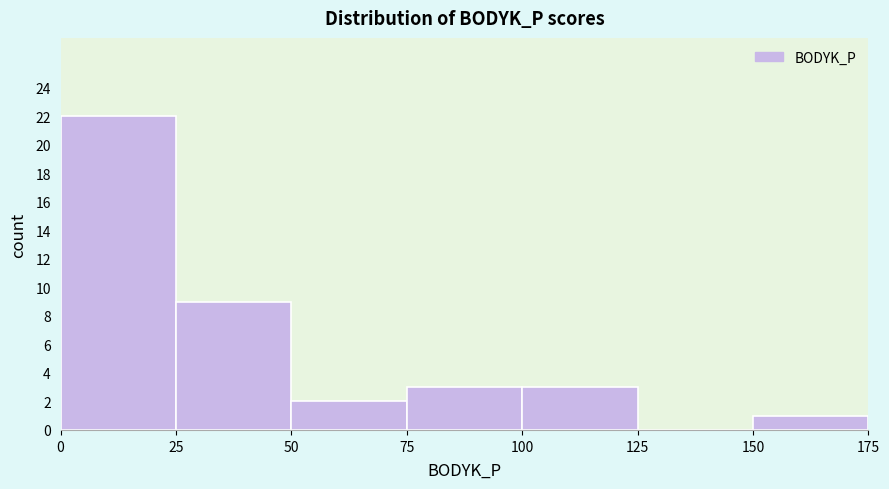

How tall is the bar that spans 100 to 125 on the x-axis? The values are not printed on the chart, so give them approximately, as read against the axis.

3